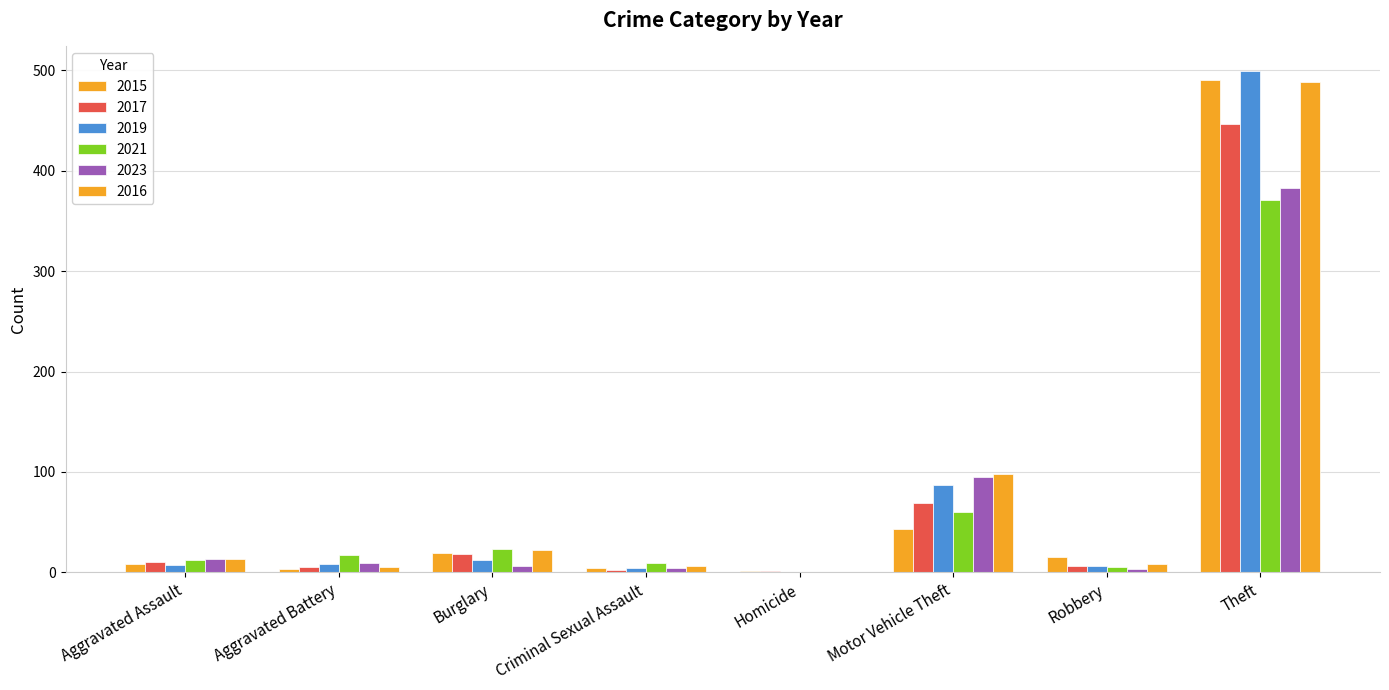

How many groups of bars are there?

8